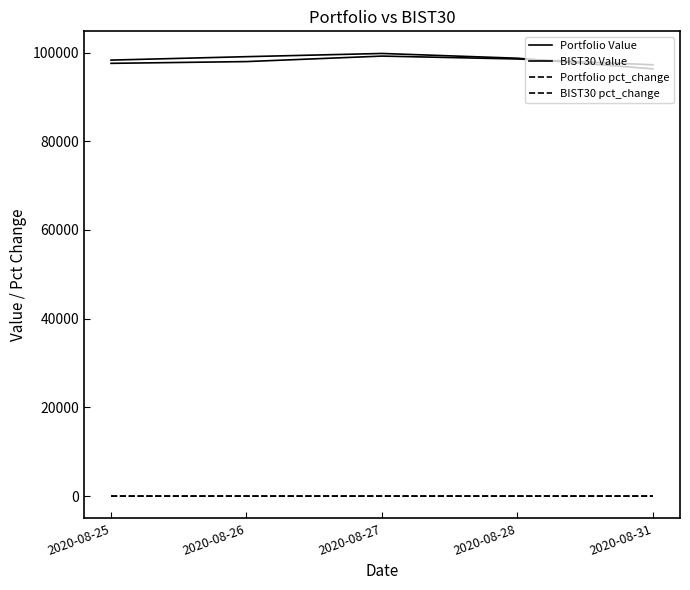

Where is the first local maximum for BIST30 Value?

2020-08-27